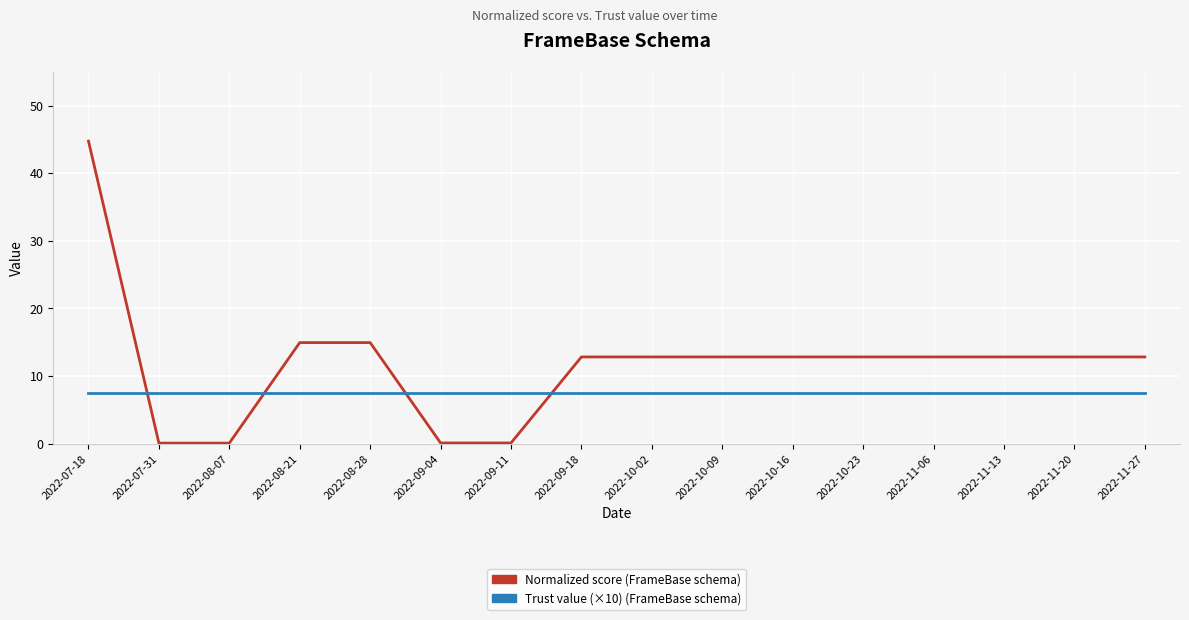

Does the chart have visible grid lines?

Yes